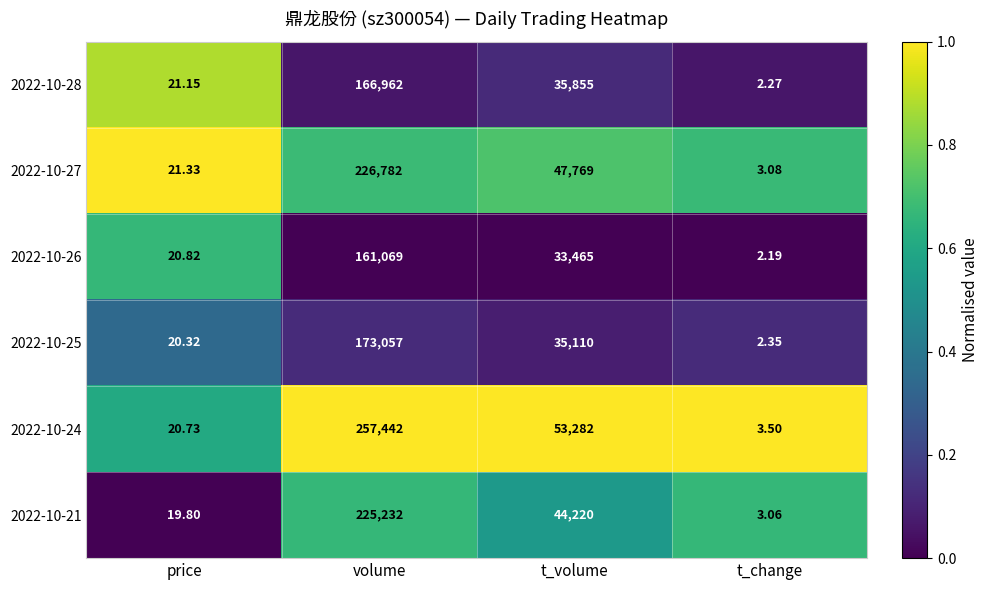

At which category does the chart reach its peak across all series?

volume